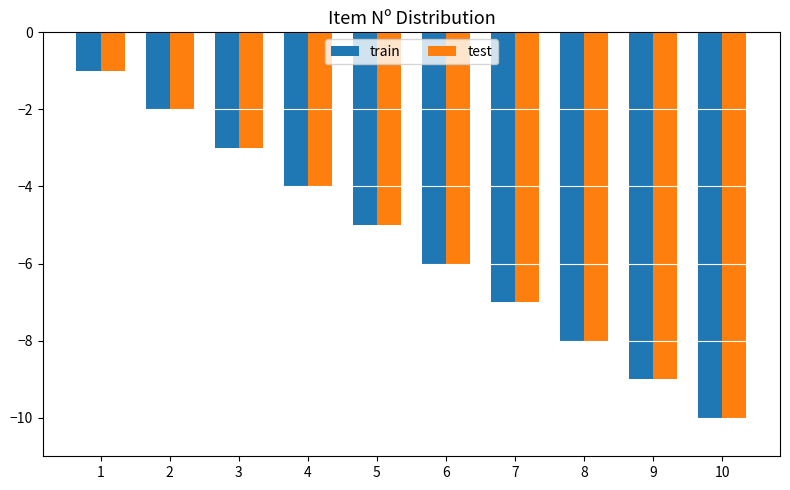

What is the total value across all series at 10?

-20